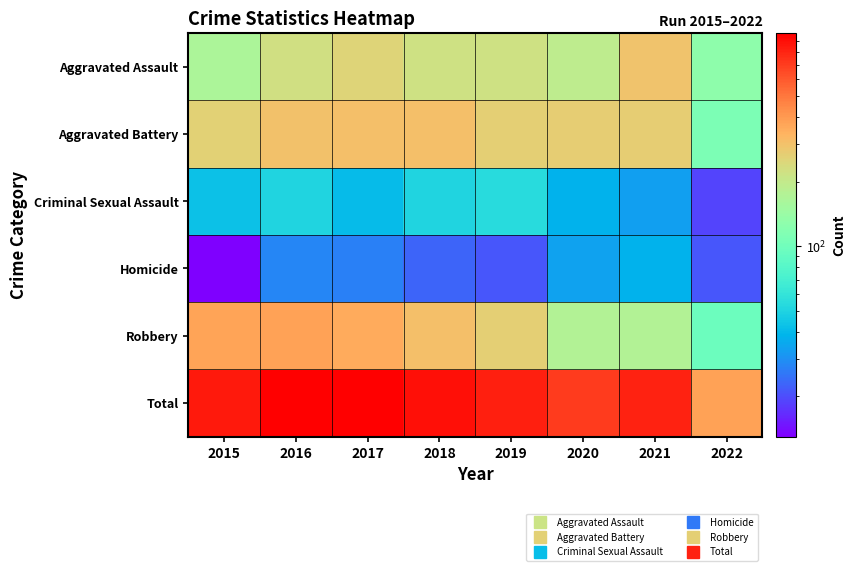

Which label corresponds to the largest value in the chart?

2016